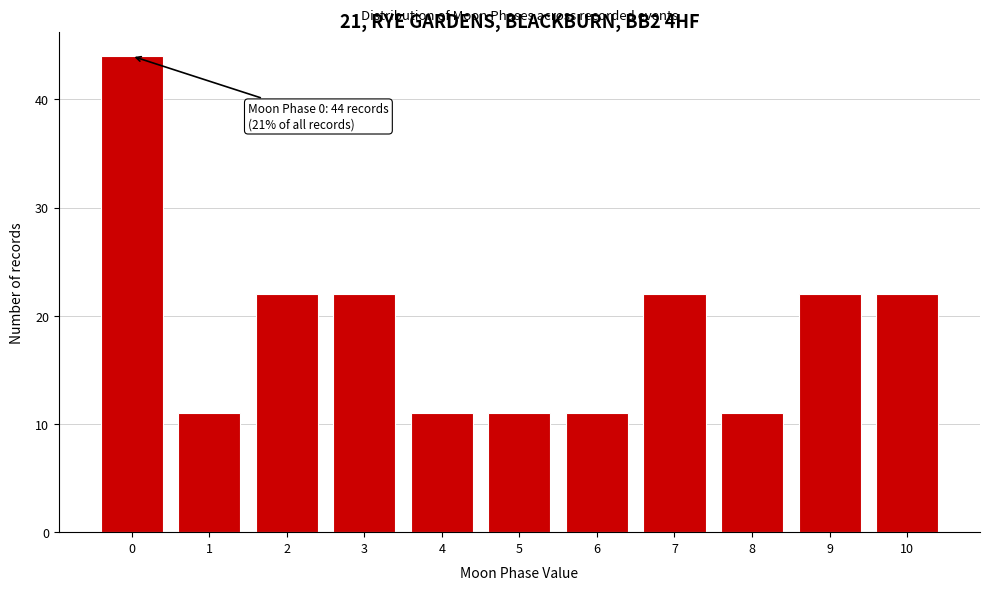

Which range on the x-axis has the tallest bar?

-0.5 to 0.5